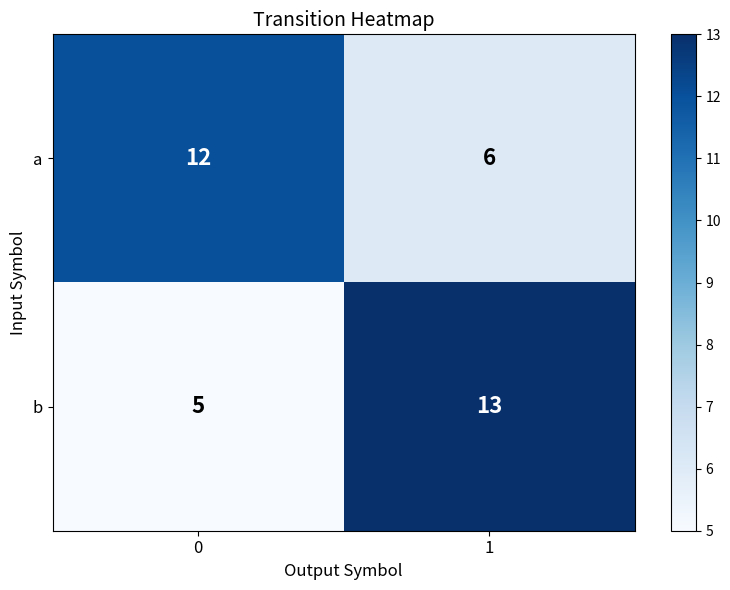

The a series shows 6 at 1. True or false?

True